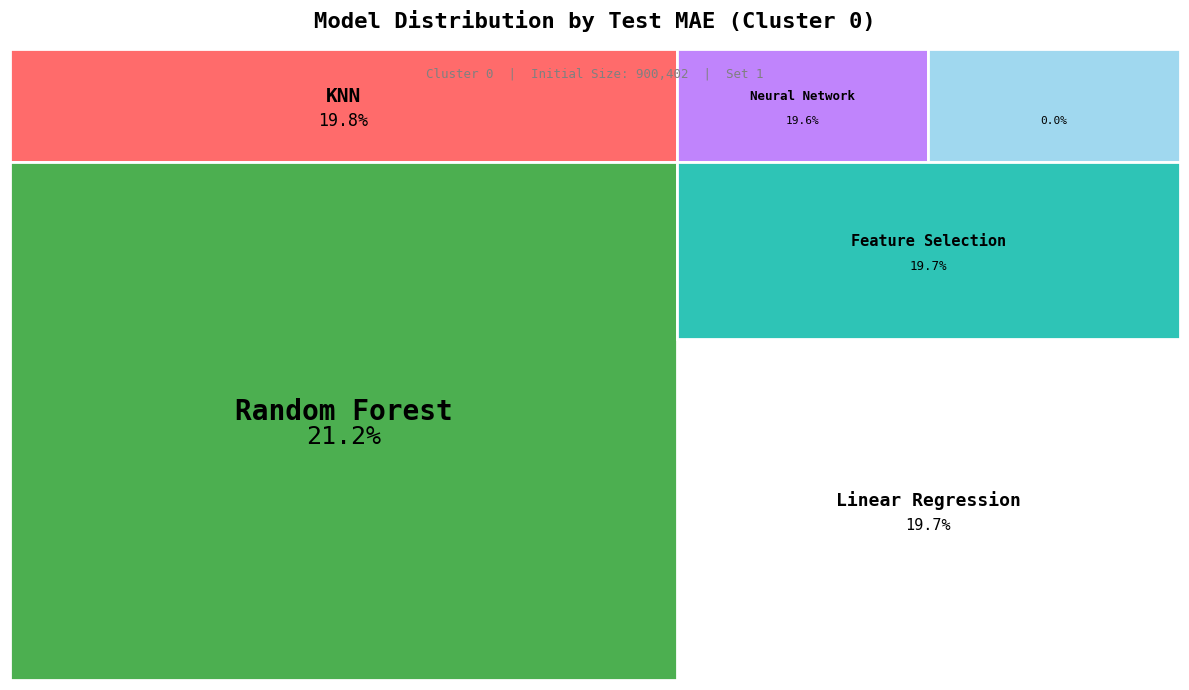

To the nearest percent, what portion does KNN represent?

20%